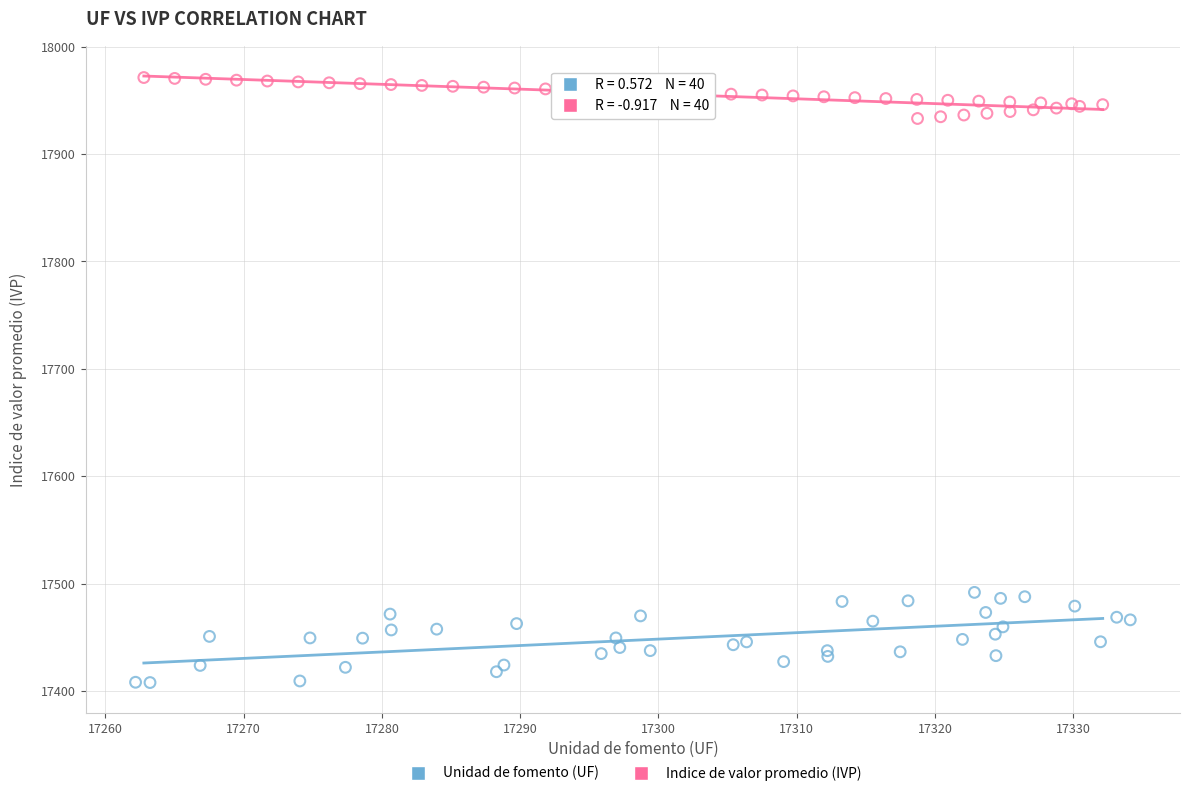

What are all the series names shown in the legend?

Unidad de fomento (UF), Indice de valor promedio (IVP)